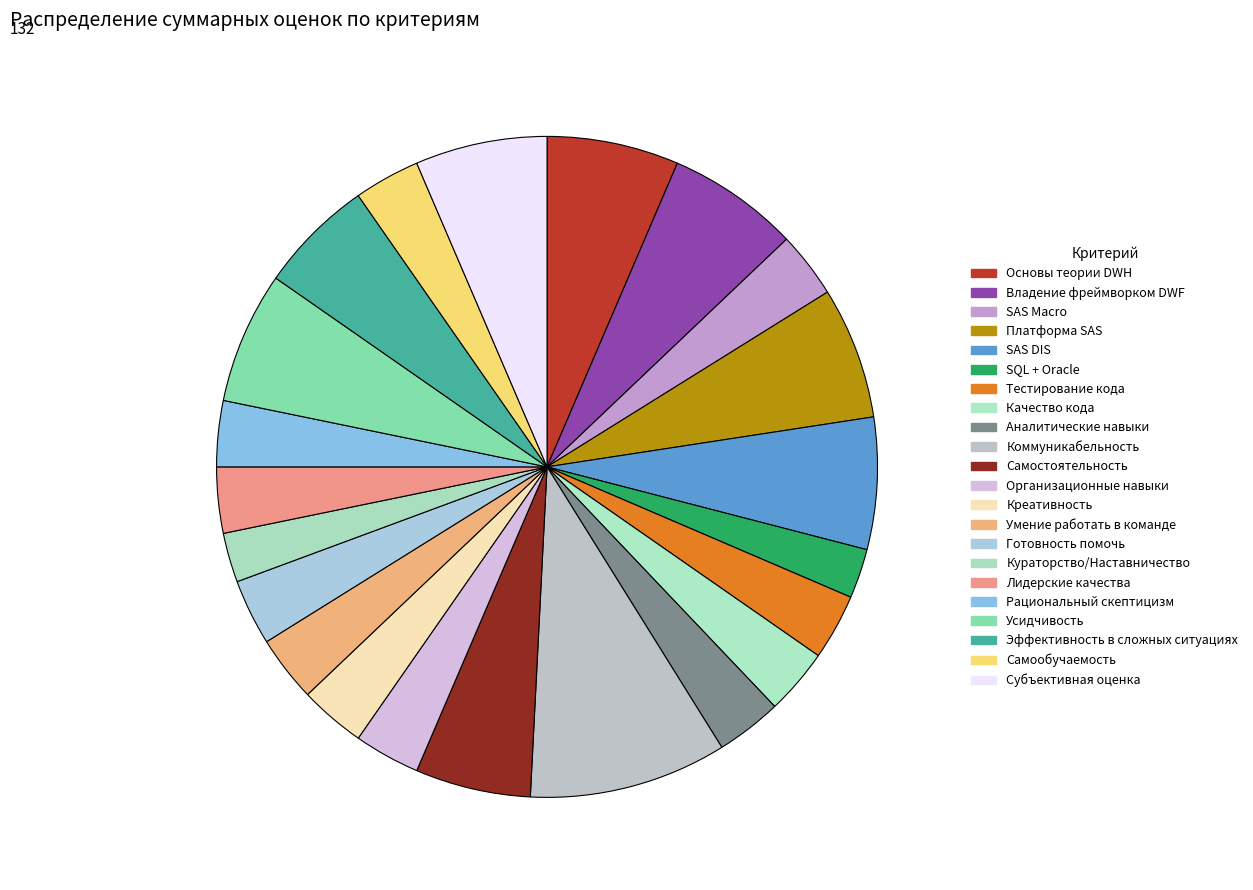

What is the ratio of the value at Самообучаемость to the value at Умение работать в команде?

1.0